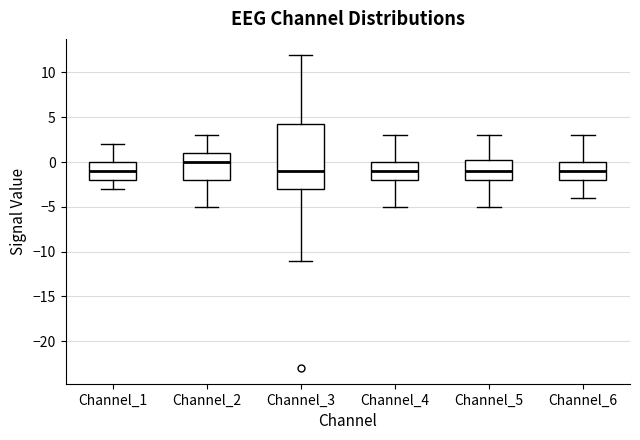

Where does the upper whisker of the box for Channel_1 end on the y-axis? The values are not printed on the chart, so give them approximately, as read against the axis.

2.0